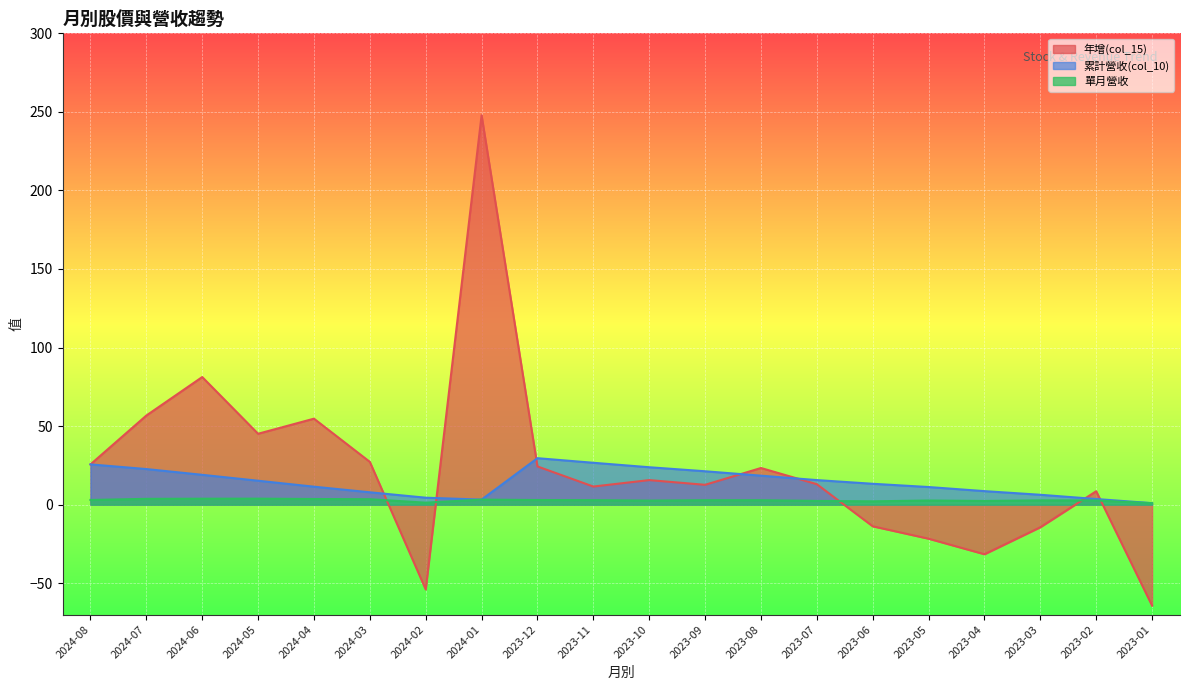

What are all the series names shown in the legend?

年增(col_15), 累計營收(col_10), 單月營收